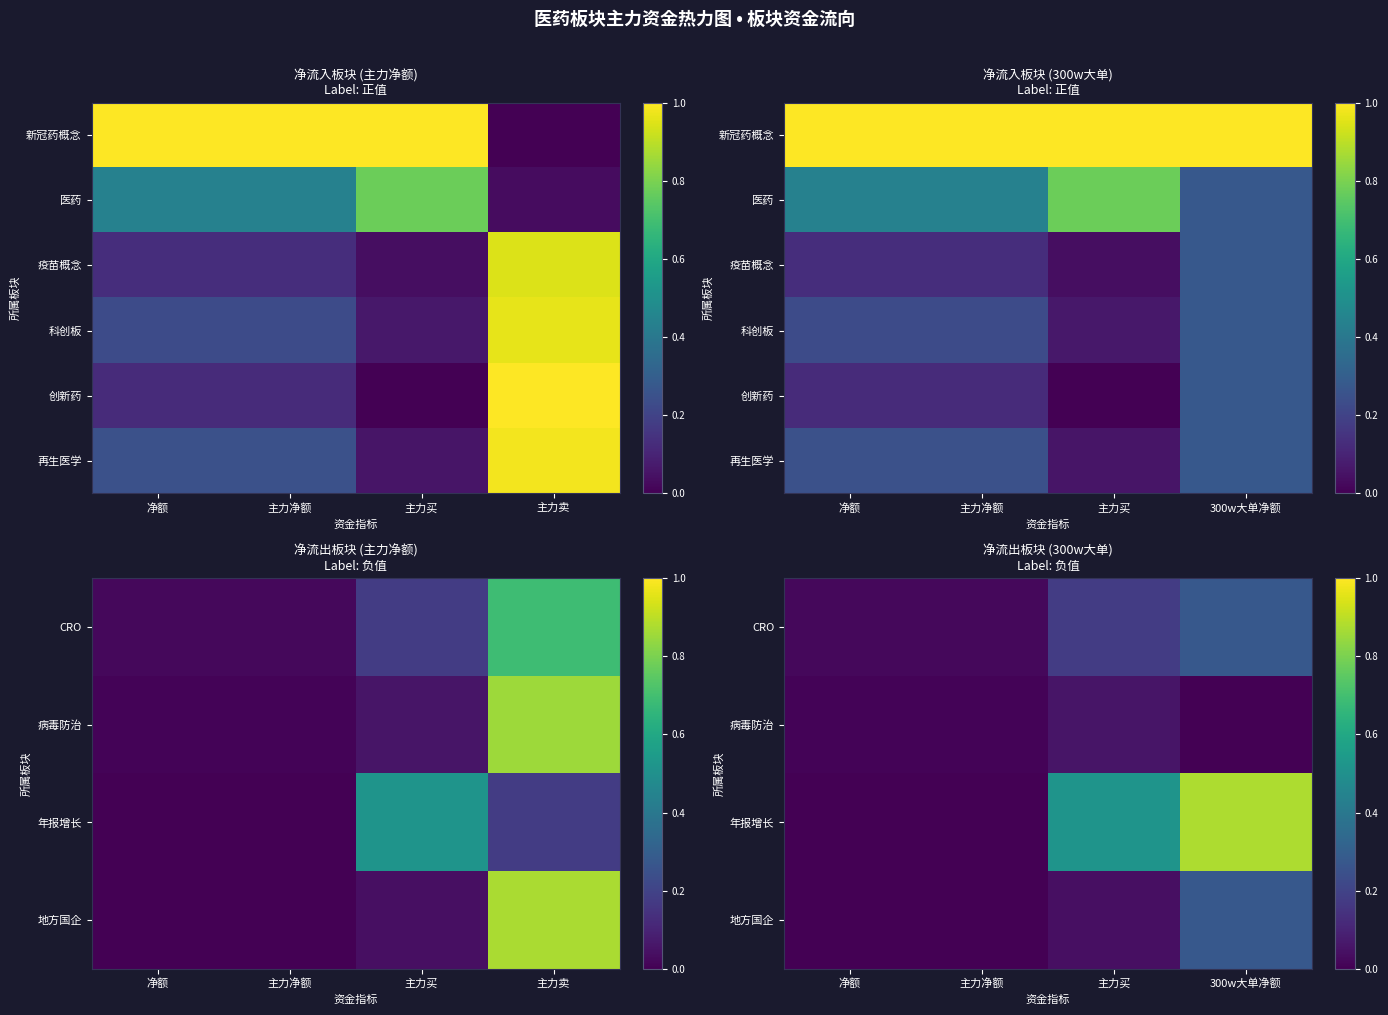

Rank the series by their maximum value, from lowest to highest.

病毒防治, CRO, 地方国企, 创新药, 再生医学, 年报增长